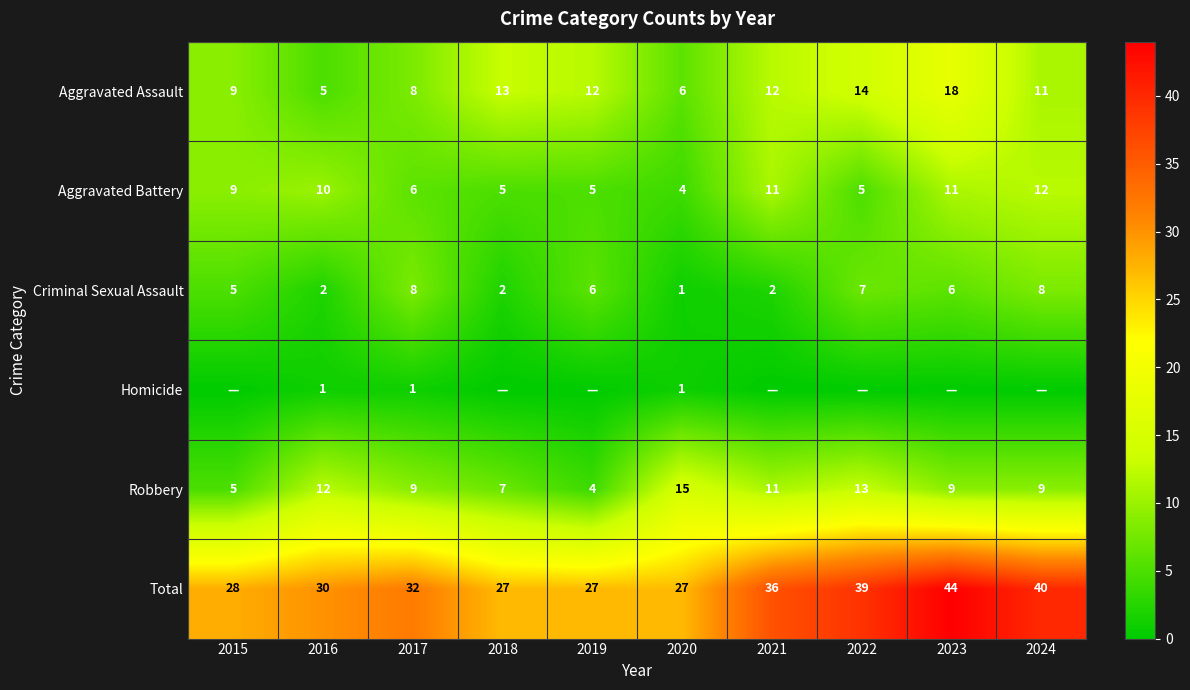

What is the greatest value displayed?

44